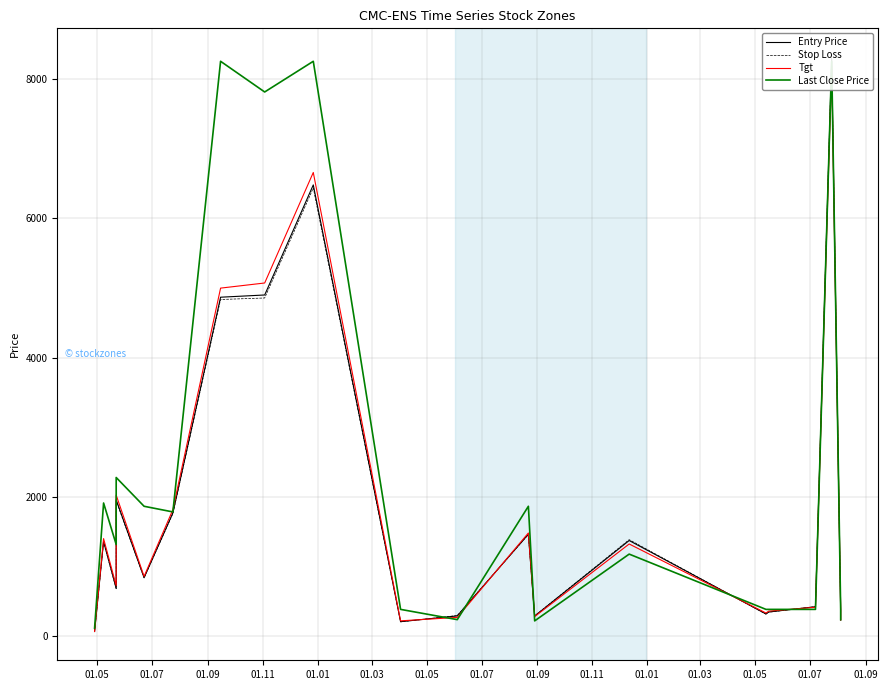

Which category has the lowest value across all series?

01.05